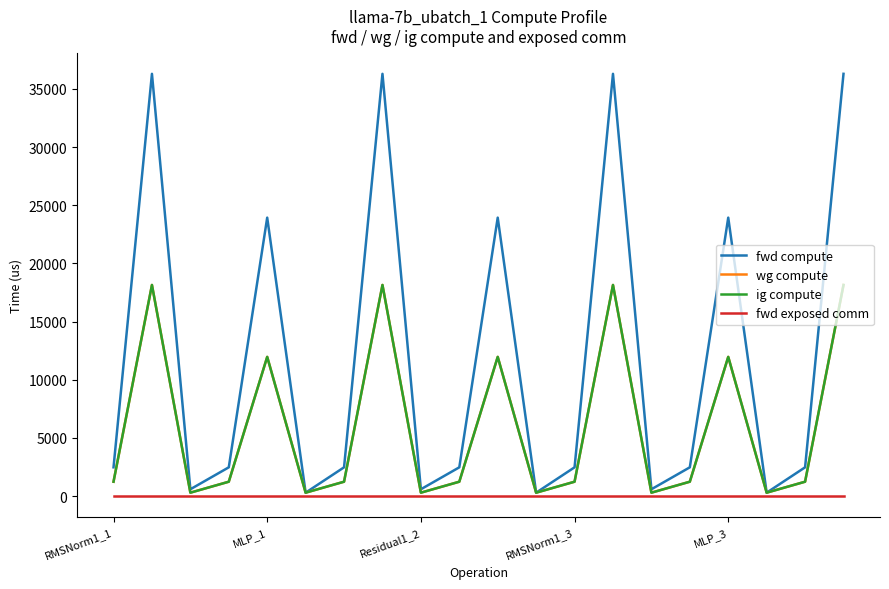

Is this an area chart (filled region under the line)?

No